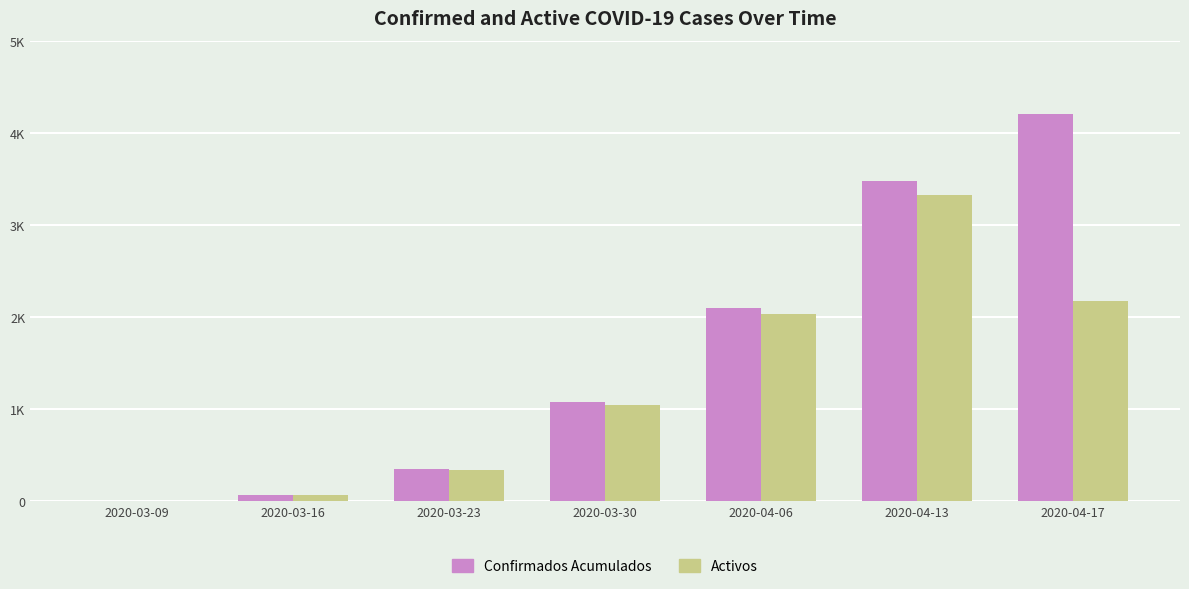

Which series changed the most between 2020-03-30 and 2020-04-13?

Confirmados Acumulados